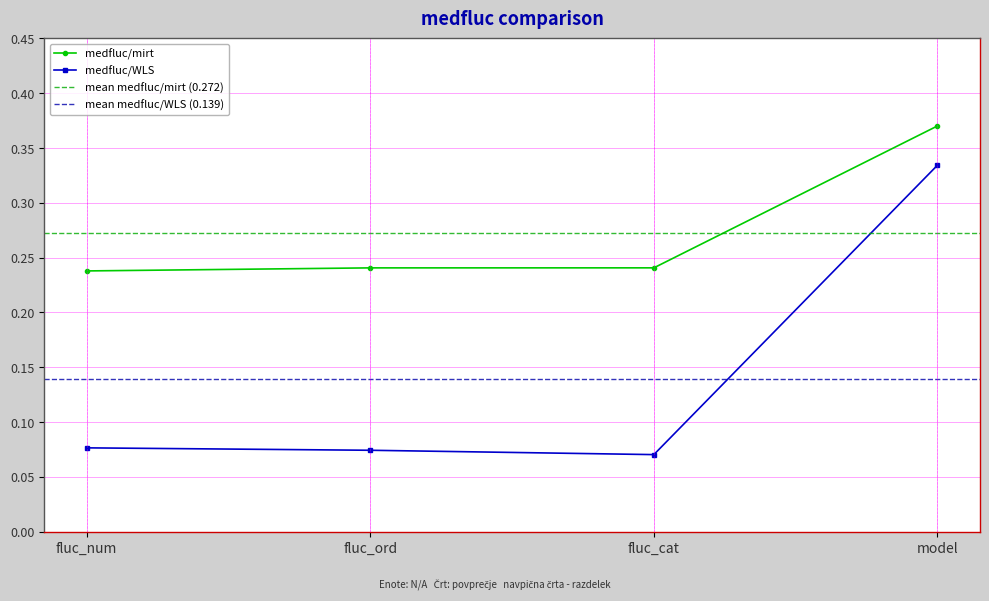

What are all the series names shown in the legend?

medfluc/mirt, medfluc/WLS